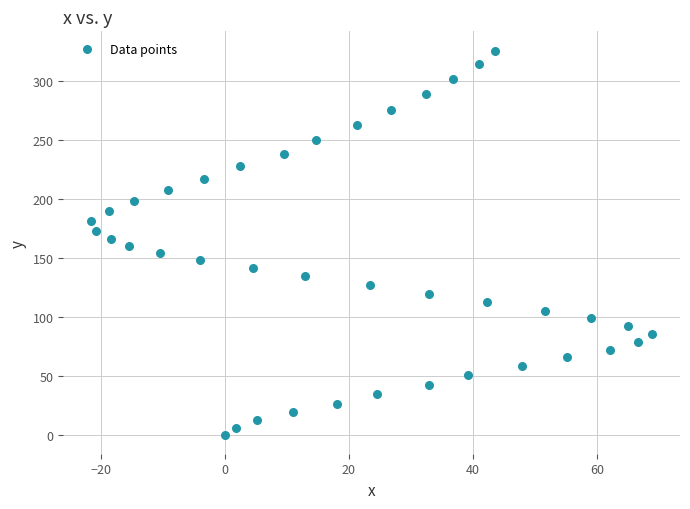

What is the range of X values (max minus min)?

90.4